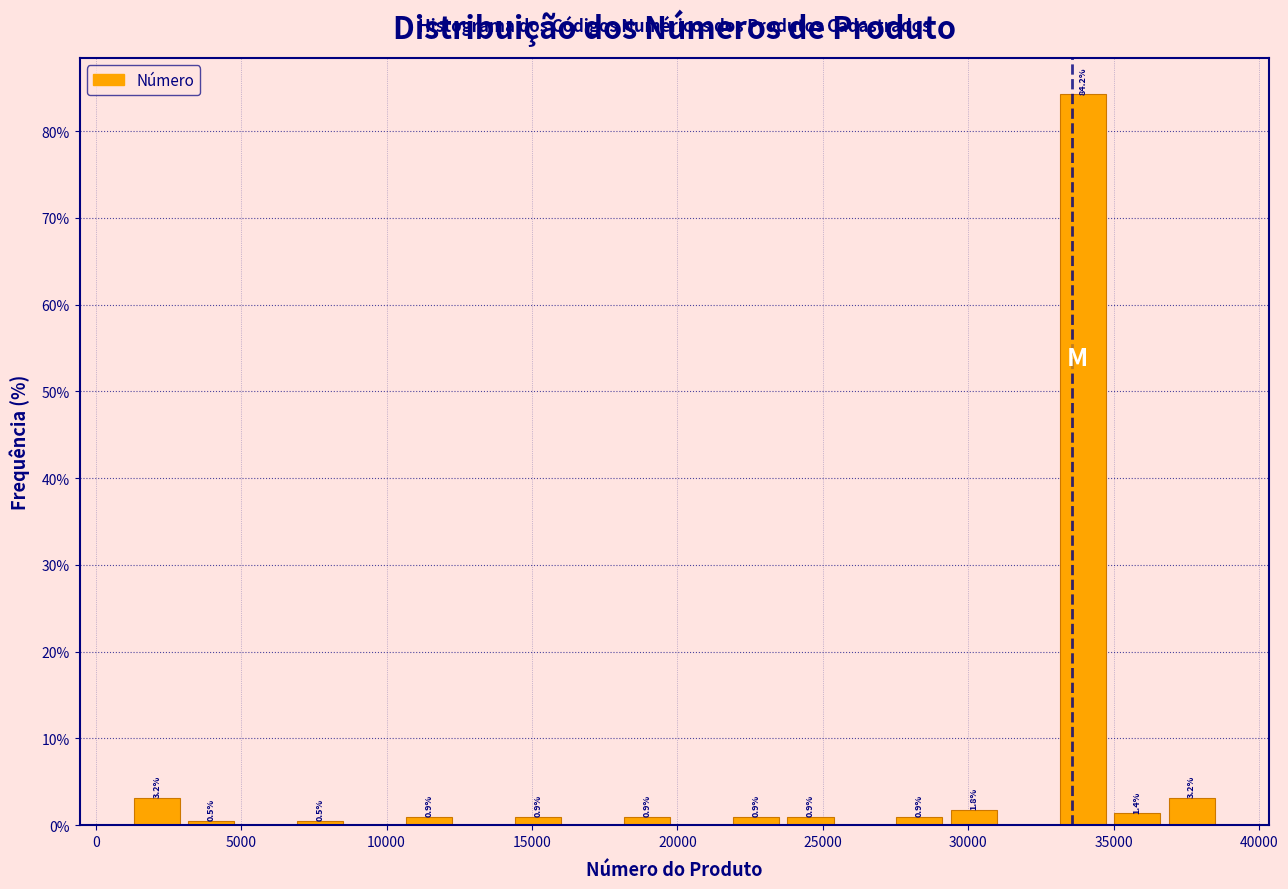

Read against the x-axis, roughly where is the centre of the tallest bar?

34000